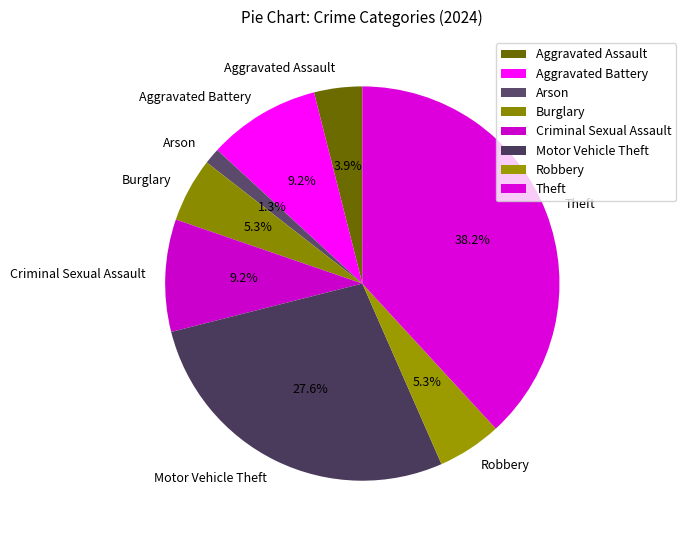

The Arson slice represents 1% of the pie. True or false?

True